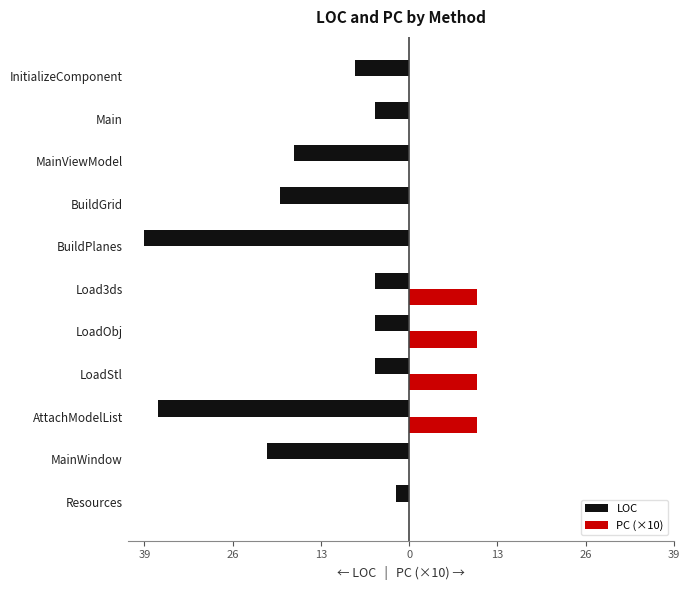

What are all the series names shown in the legend?

LOC, PC (×10)